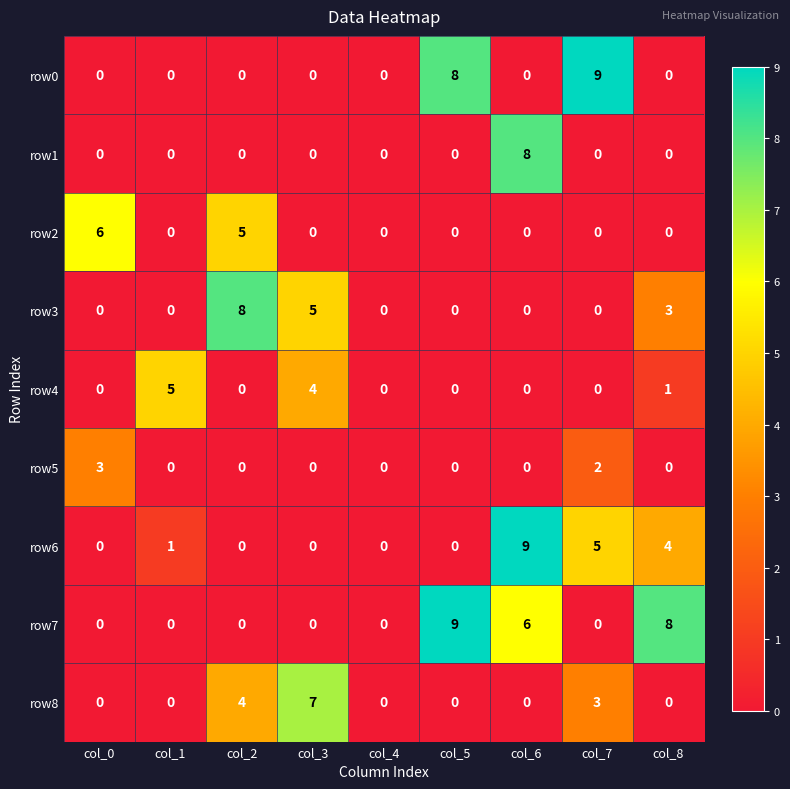

Which series changed the most between col_7 and col_8?

row0